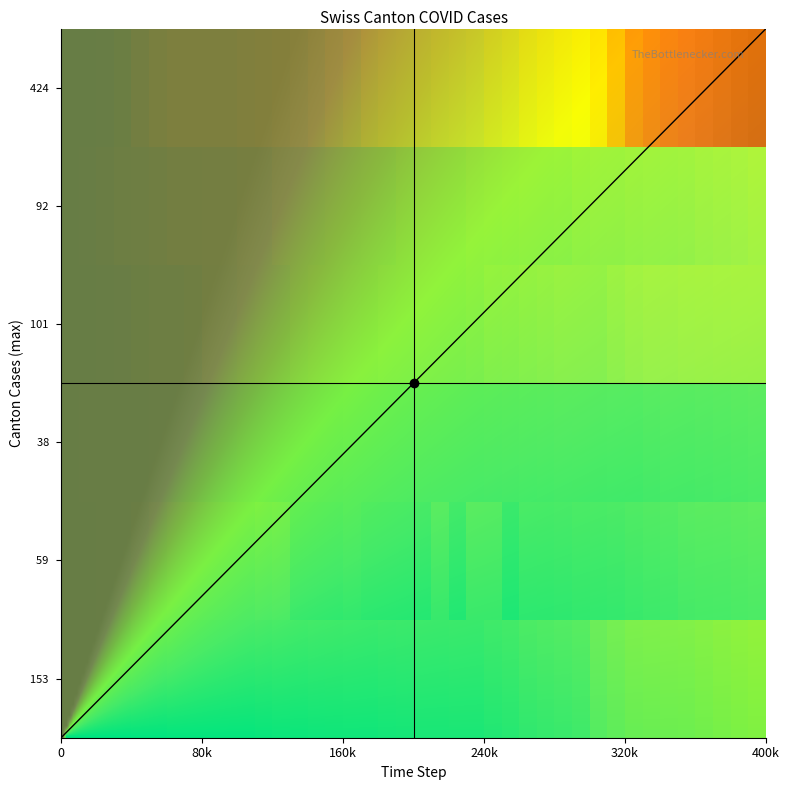

How many series are shown in this chart?

6